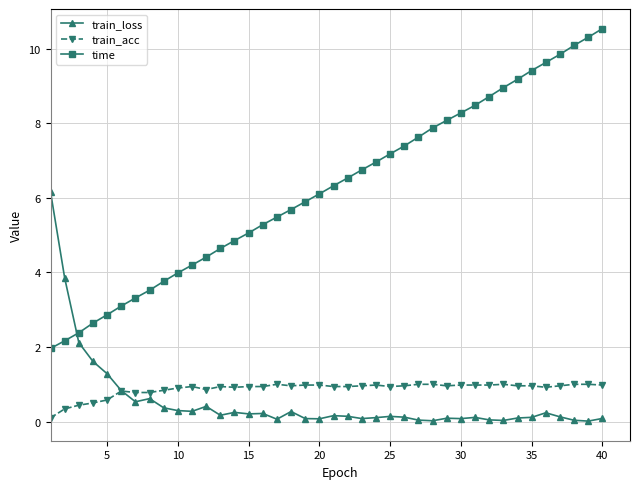

True or false: train_loss has more than 1 points higher than both neighbors.

True